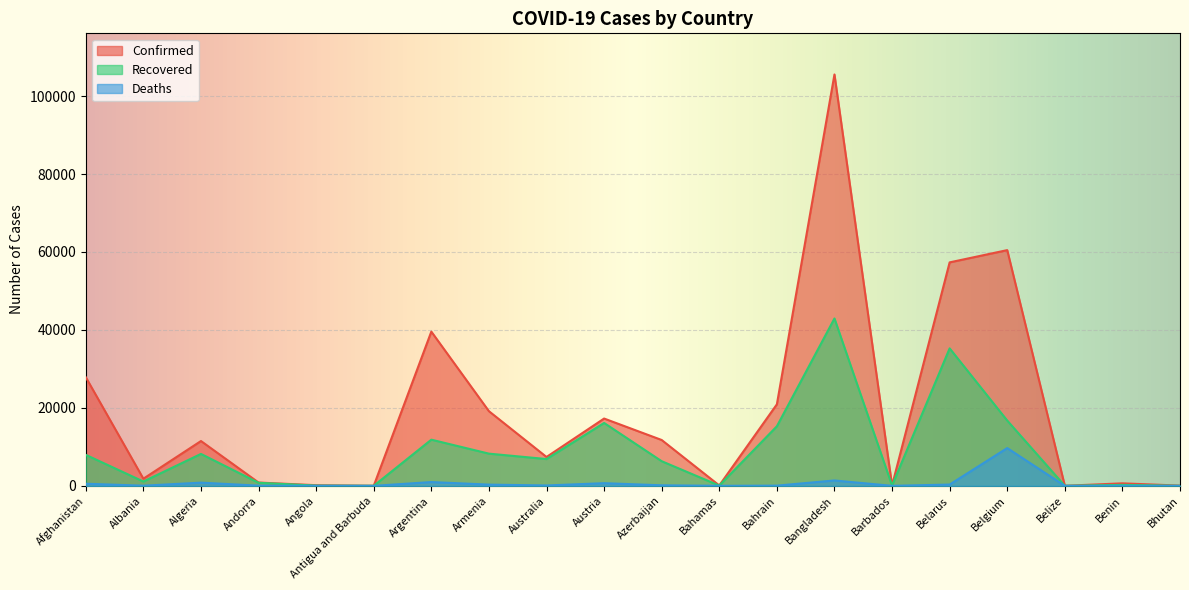

At which label does Confirmed first exceed 11504?

Afghanistan